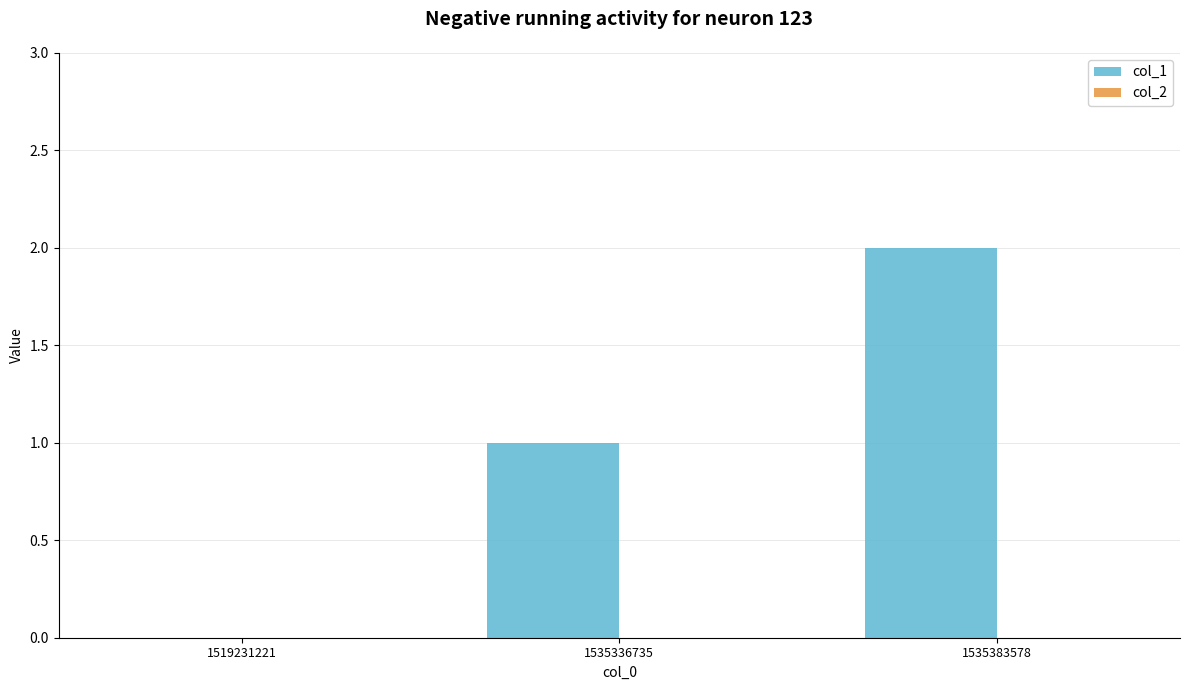

Which label corresponds to the largest value in the chart?

1535383578